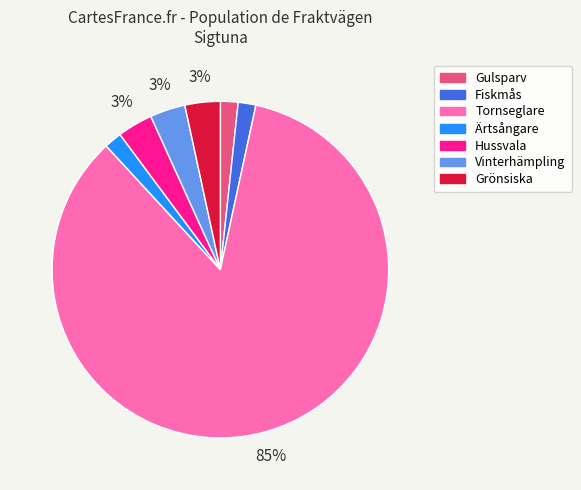

Which slice is the largest?

Tornseglare